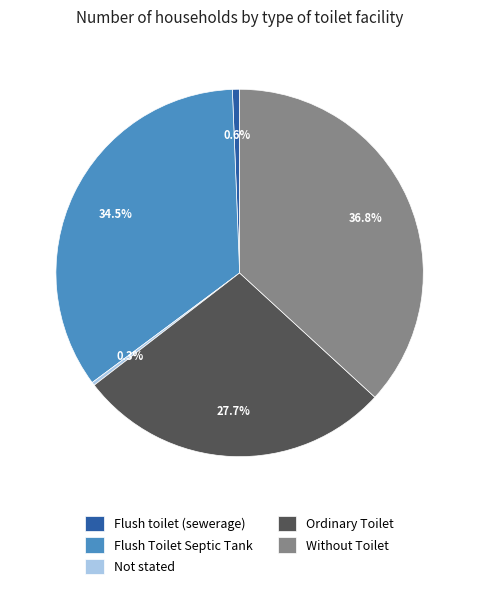

True or false: Flush Toilet Septic Tank accounts for 48% of the total.

False